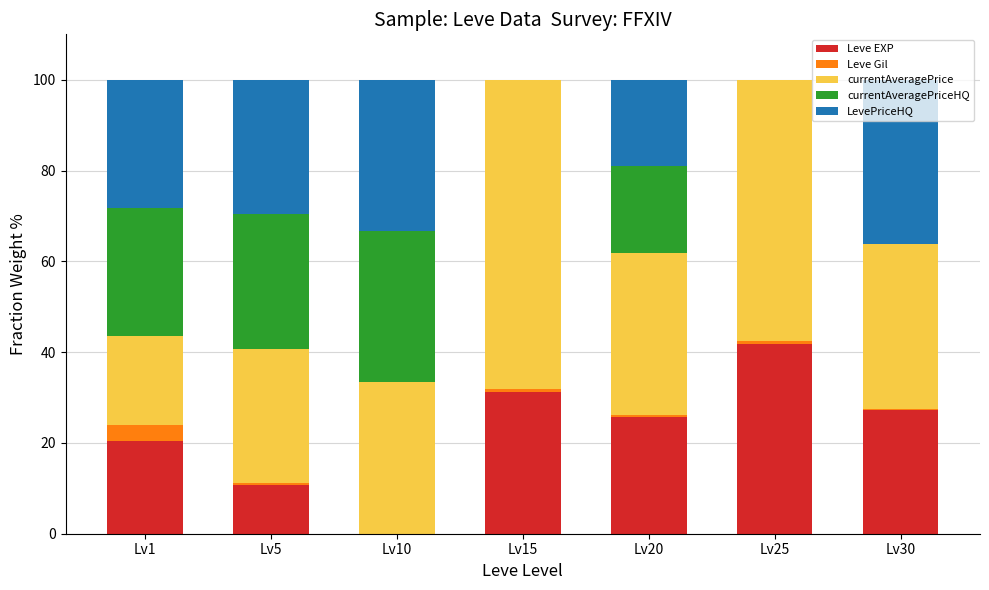

What is the total value across all series at Lv20?

100.0